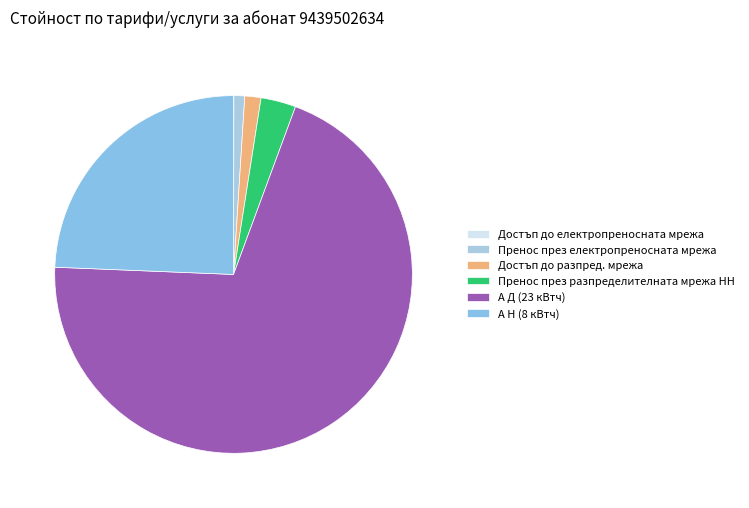

Is there any slice that represents more than half of the pie?

Yes